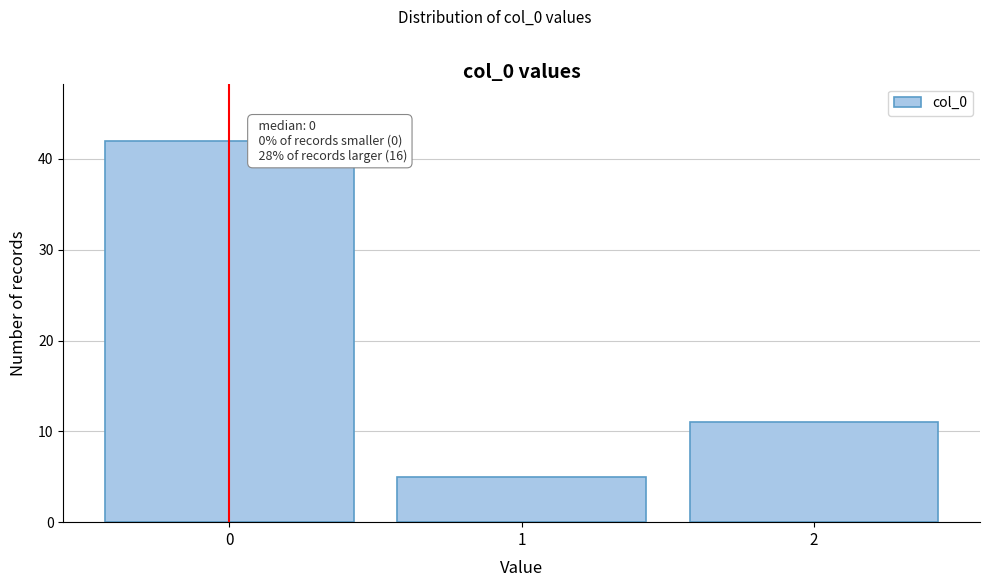

Reading left to right, transcribe all the data shown in this chart.

0=42	1=5	2=11